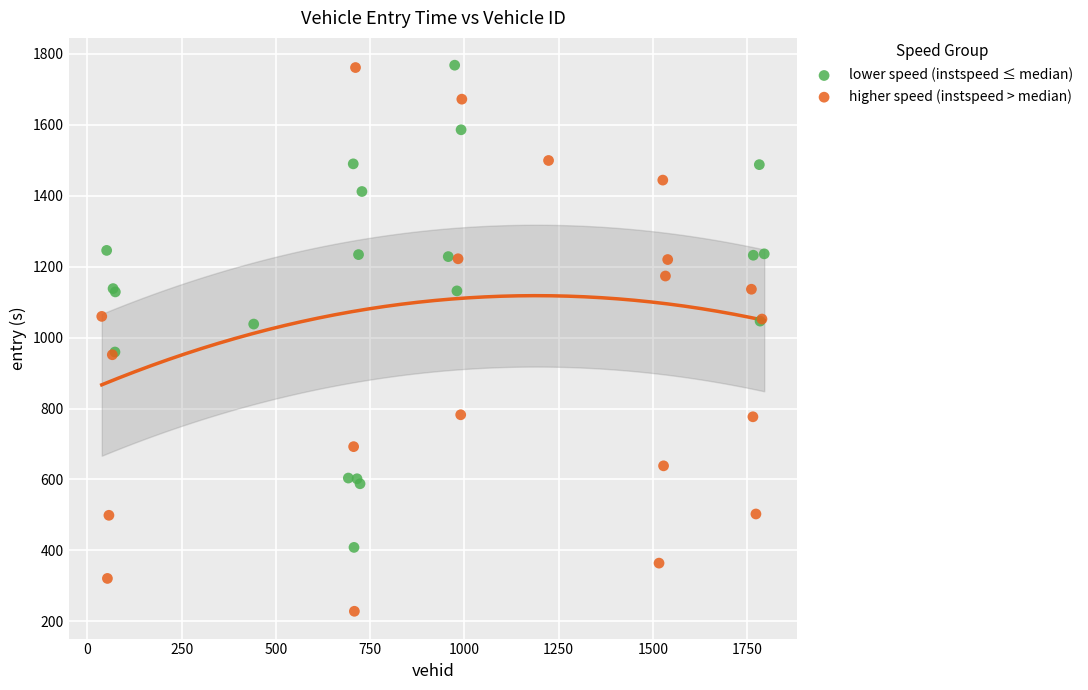

Which series reaches the minimum Y coordinate?

higher speed (instspeed > median)